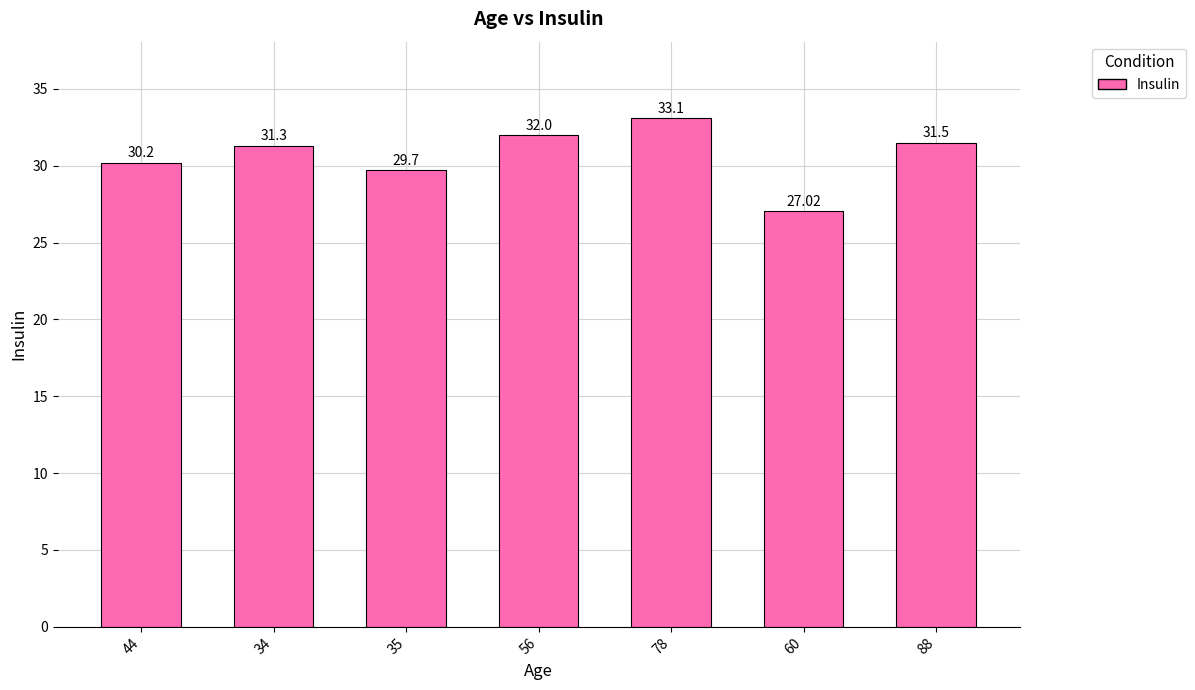

Is it true that the value at 60 is 27.0?

True